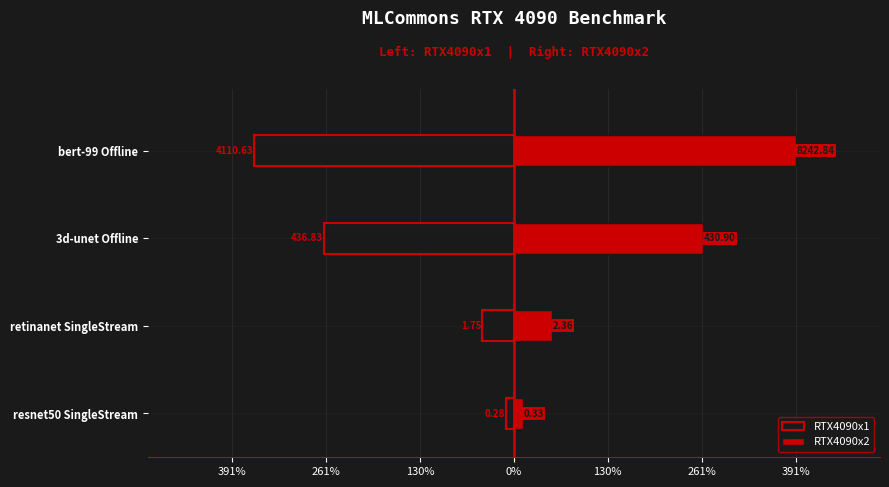

True or false: RTX4090x1 has a value of -44.0 at retinanet SingleStream.

True